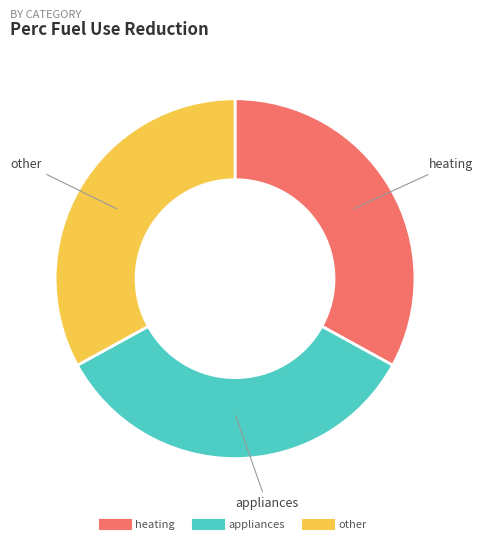

How many segments does this pie chart have?

3